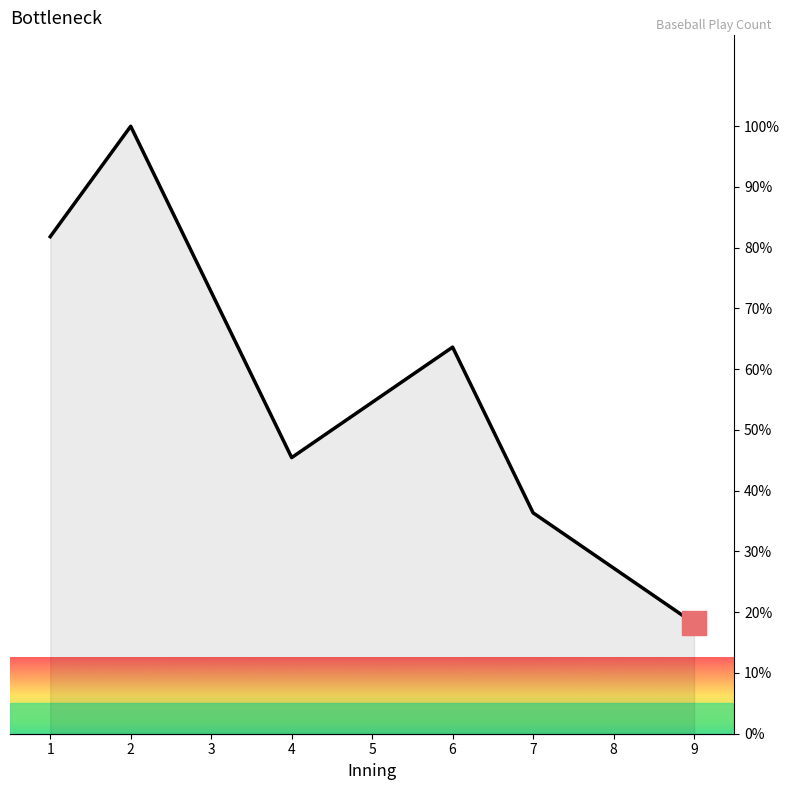

Between 3 and 1, which is larger?

1